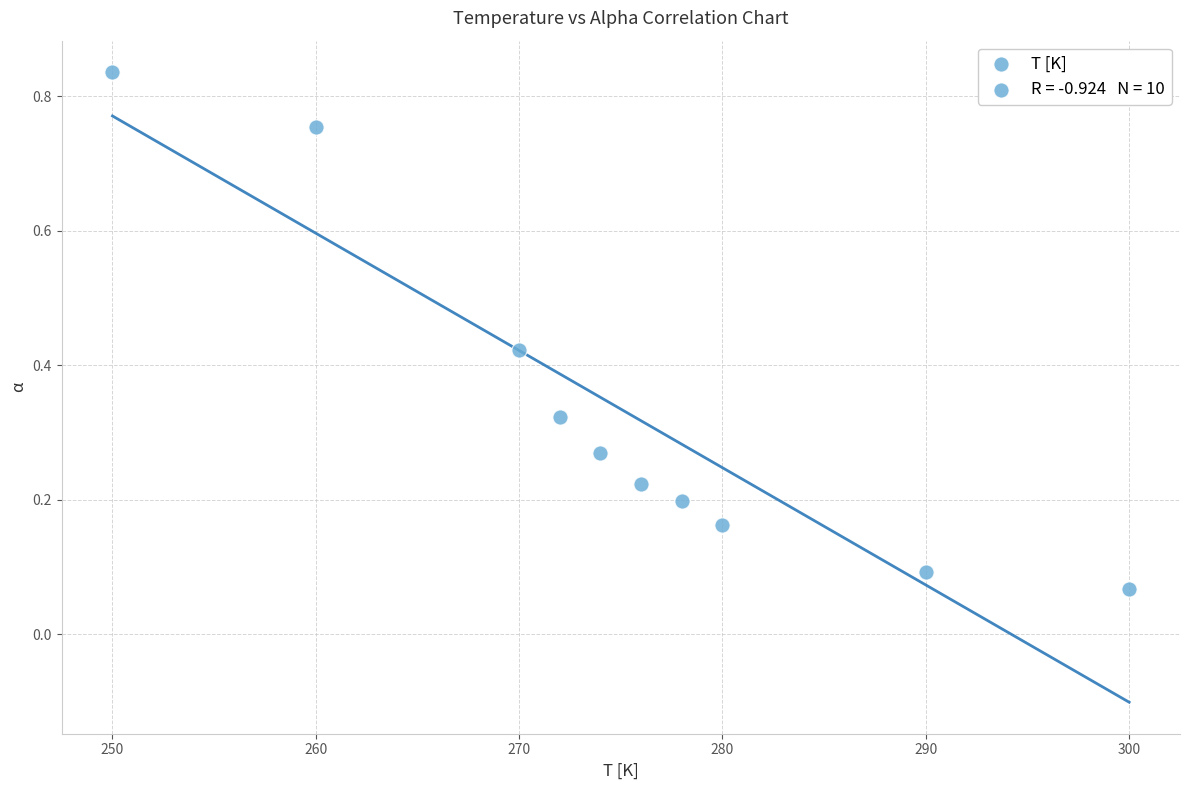

What is the range of X values (max minus min)?

50.0